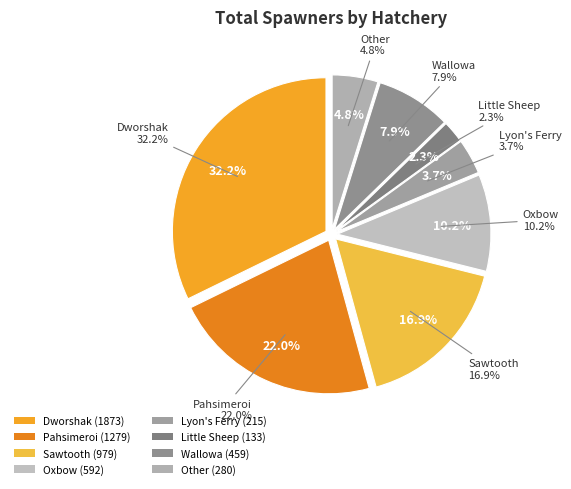

Which category has the biggest portion of the pie?

Dworshak